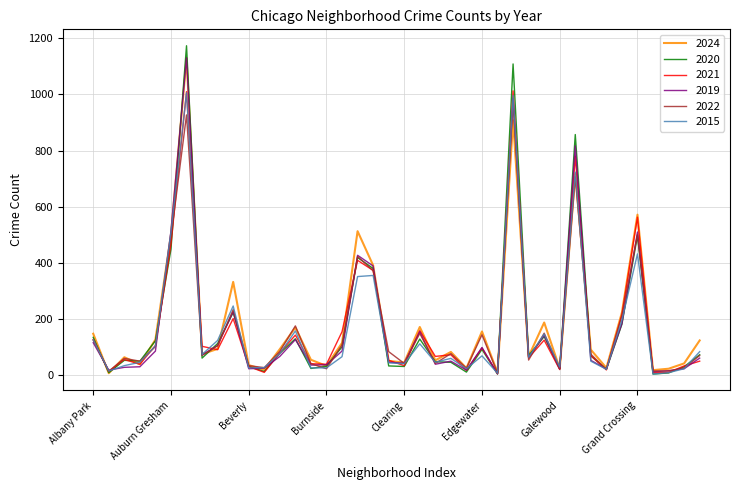

What is the highest value of the 2015 series?

1006